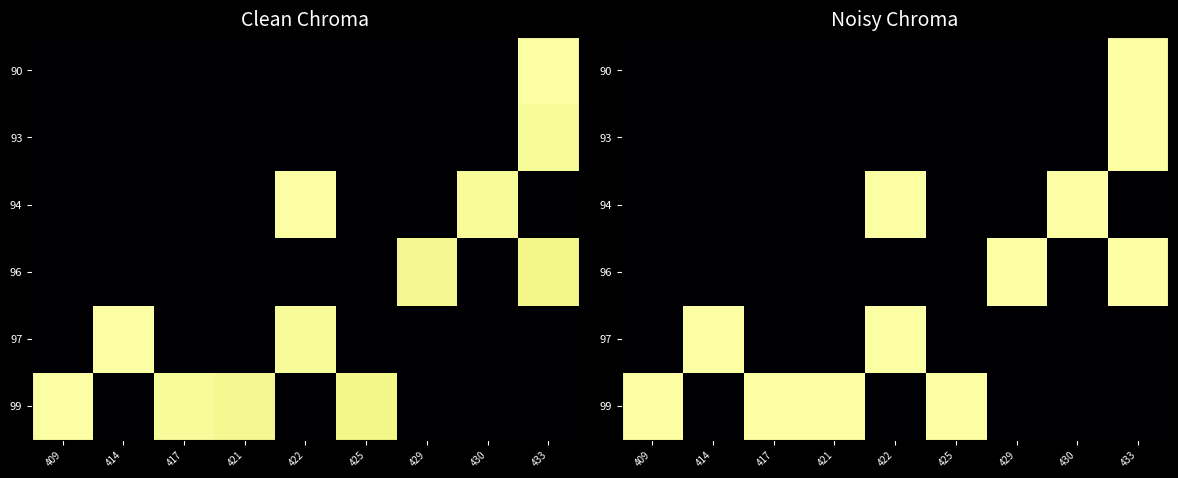

True or false: 99 has a value of 10 at 433.

False